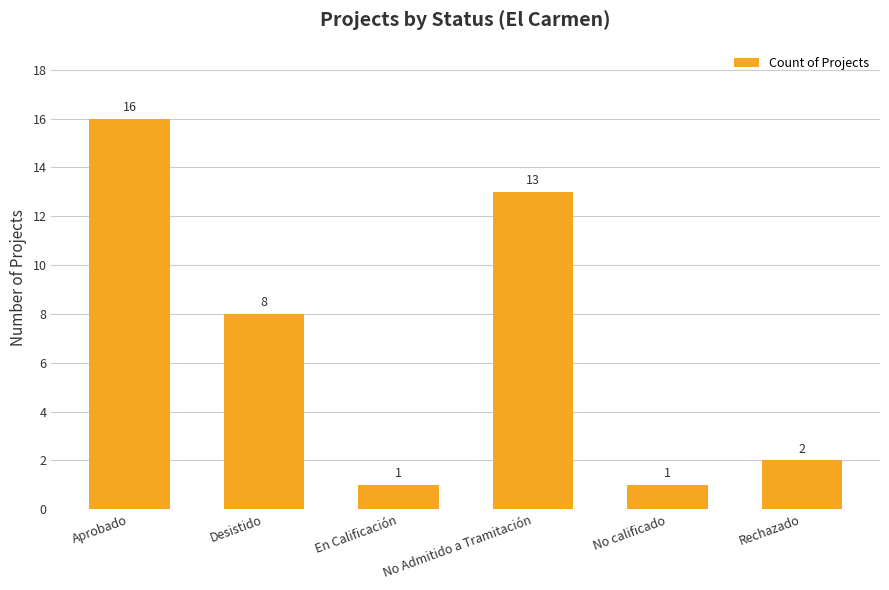

Where is the data nearest to the value 8?

Desistido